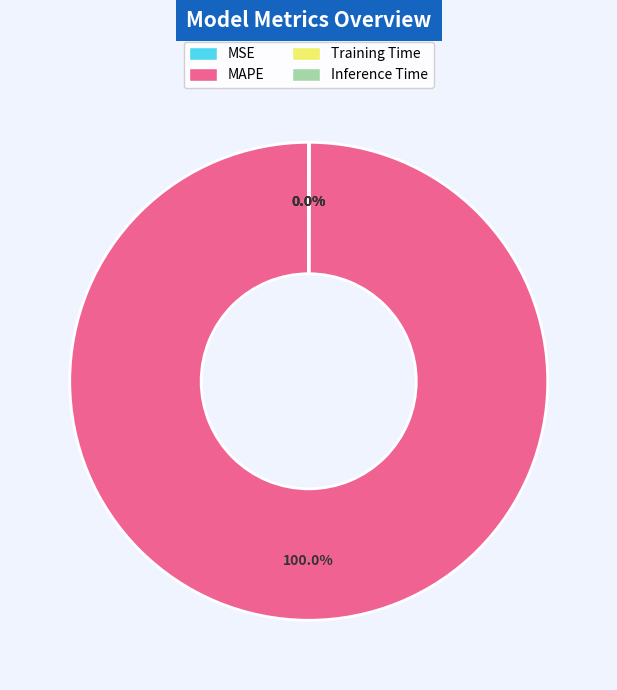

Is there any slice that represents more than half of the pie?

Yes